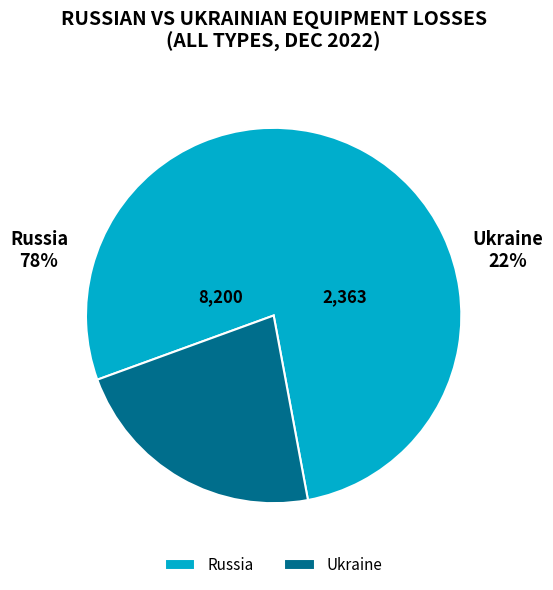

True or false: Russia accounts for 83% of the total.

False